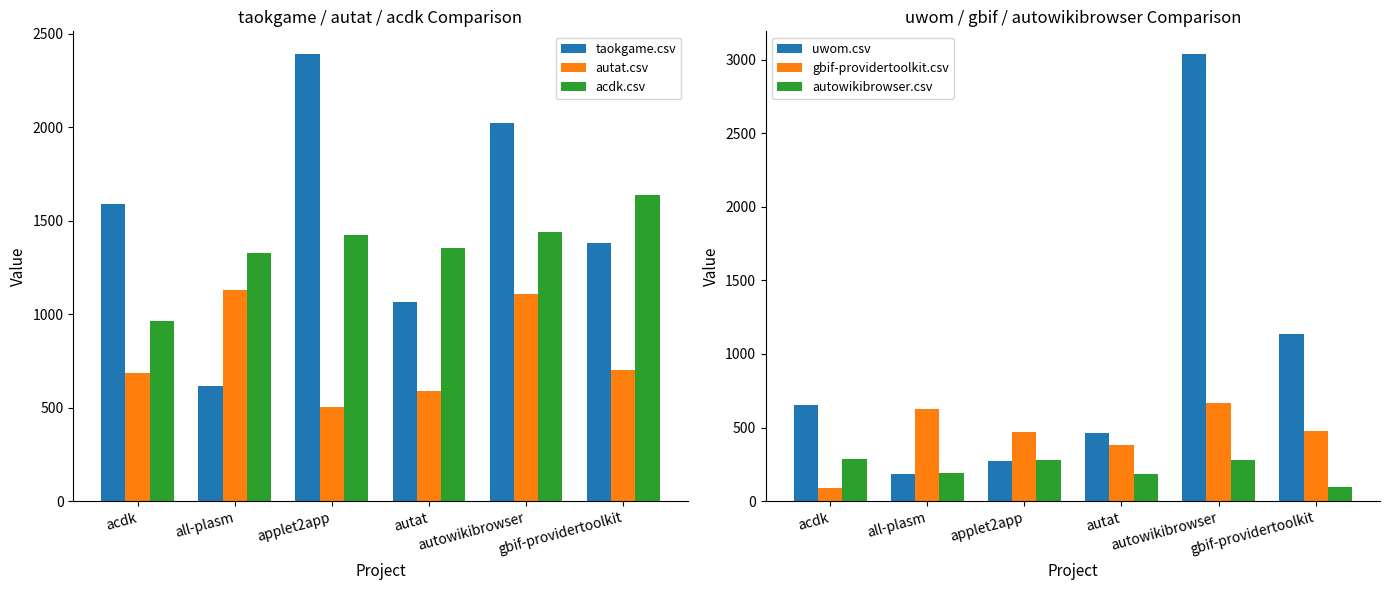

Reading left to right, list all the values displayed in this chart.

taokgame.csv: 1587.0	614.0	2393.0	1064.0	2022.0	1381.5
autat.csv: 684.0	1131.0	504.0	588.0	1107.5	703.0
acdk.csv: 961.5	1329.5	1423.5	1352.0	1441.0	1636.0
uwom.csv: 653.0	182.0	274.5	465.0	3040.0	1139.0
gbif-providertoolkit.csv: 91.5	625.0	473.5	379.0	665.0	479.0
autowikibrowser.csv: 283.5	190.0	281.5	185.0	280.5	98.5